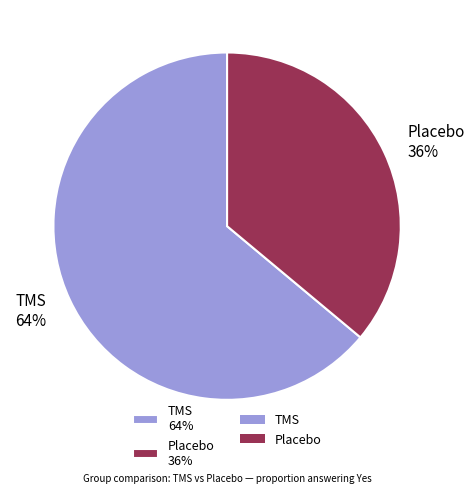

Between Placebo and TMS, which is larger?

TMS